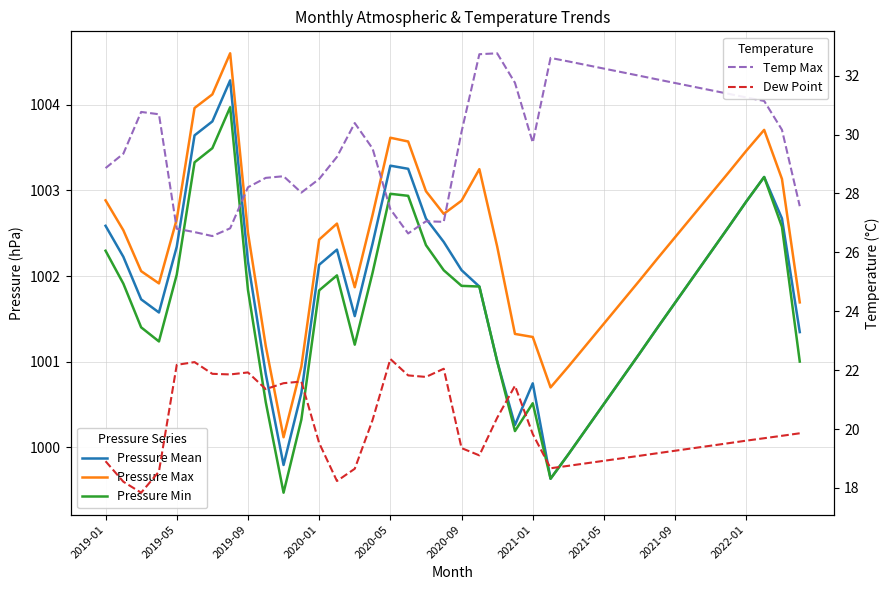

What is the maximum value shown in the chart?

1004.6